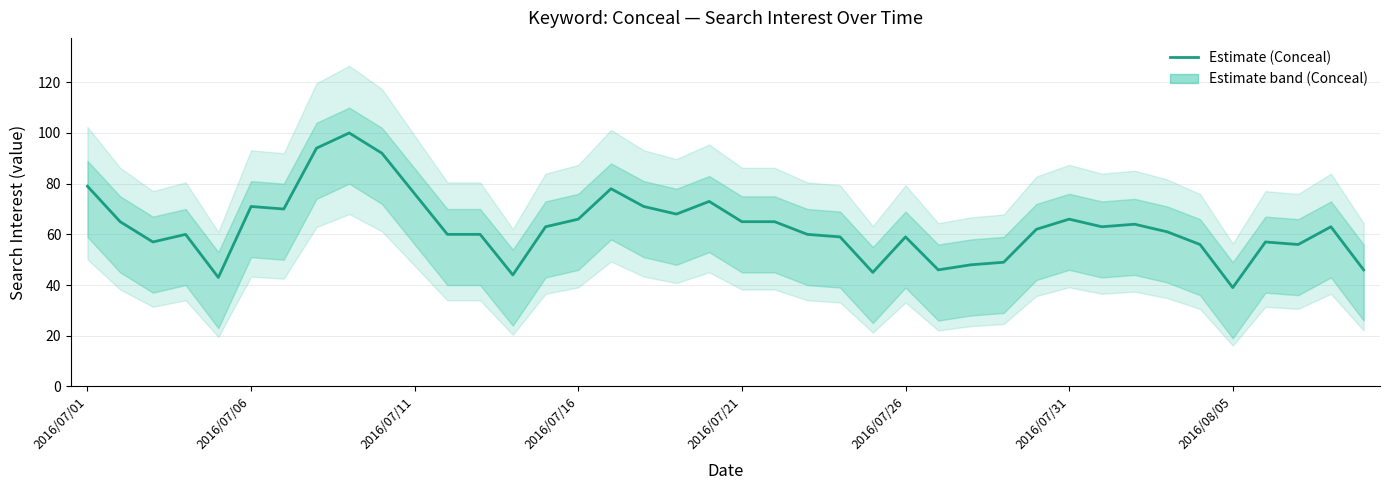

What is the minimum value shown in the chart?

39